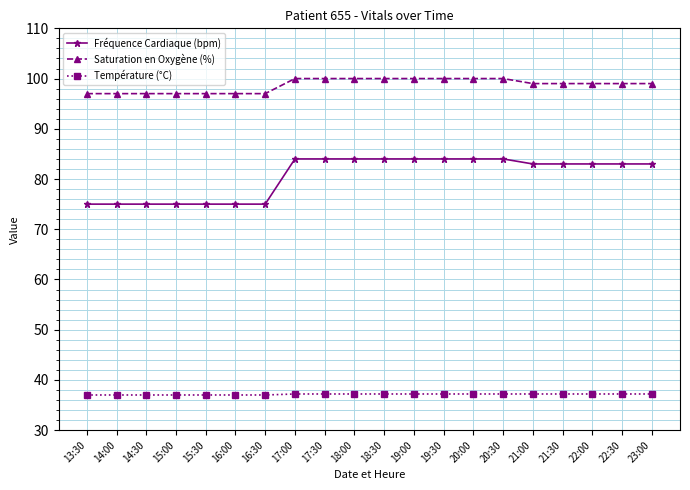

How many lines are shown in the chart?

3